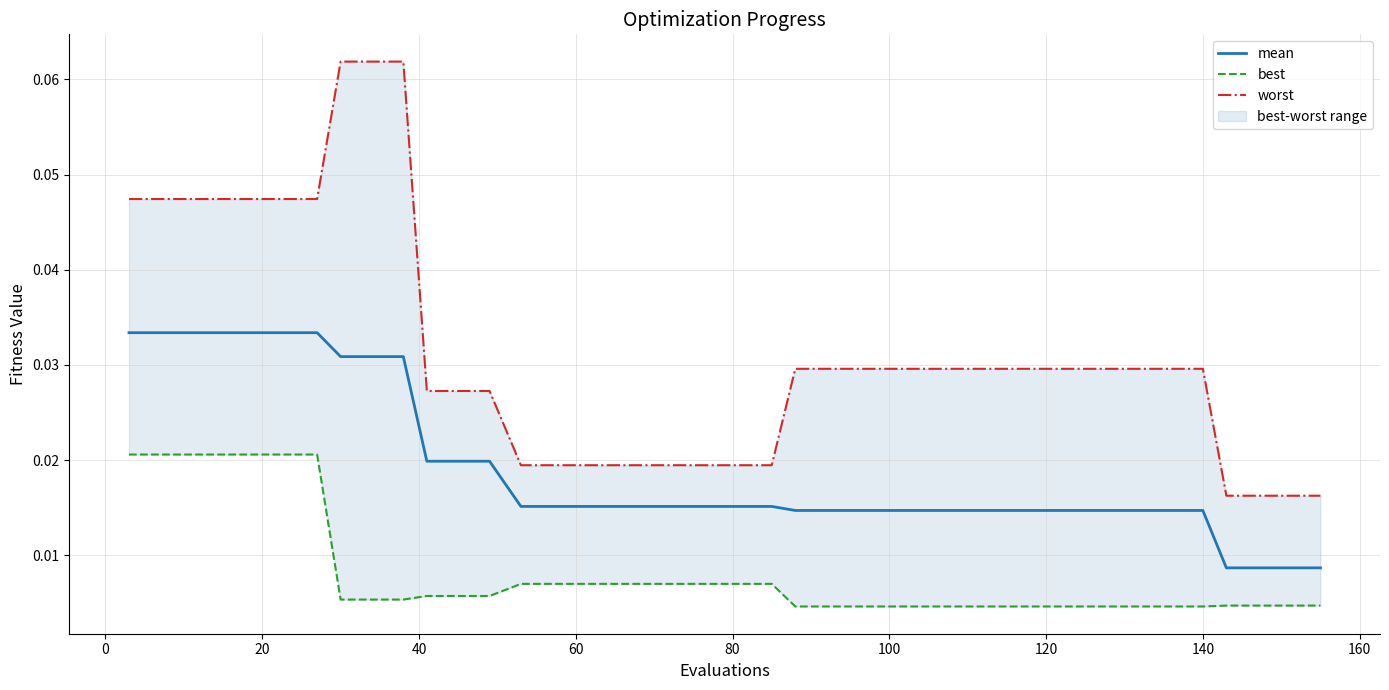

The value of best at 120 is 0.0. True or false?

False